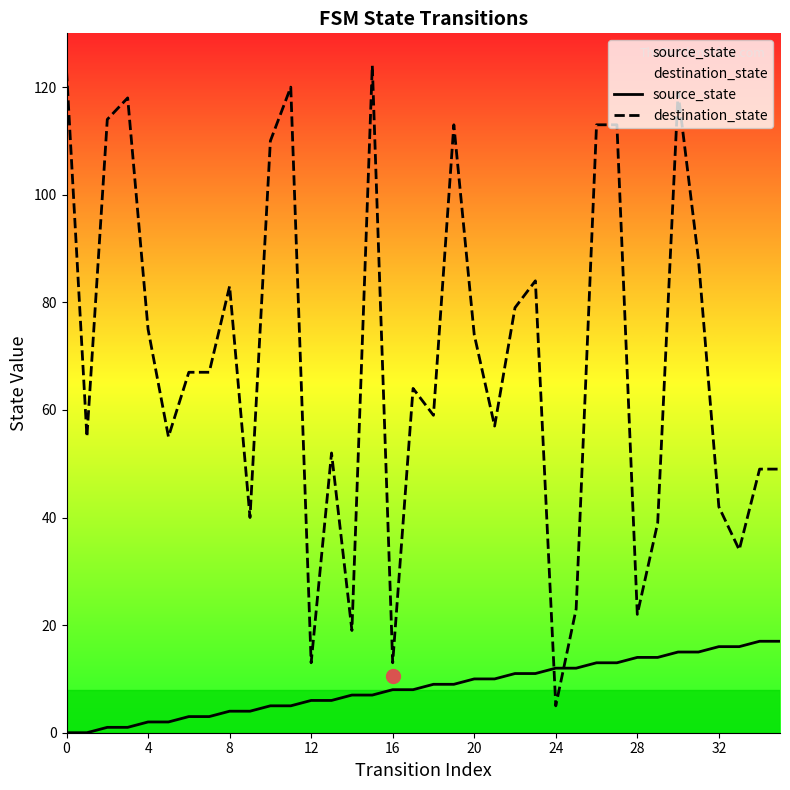

At which category is the sum across all series the highest?

30